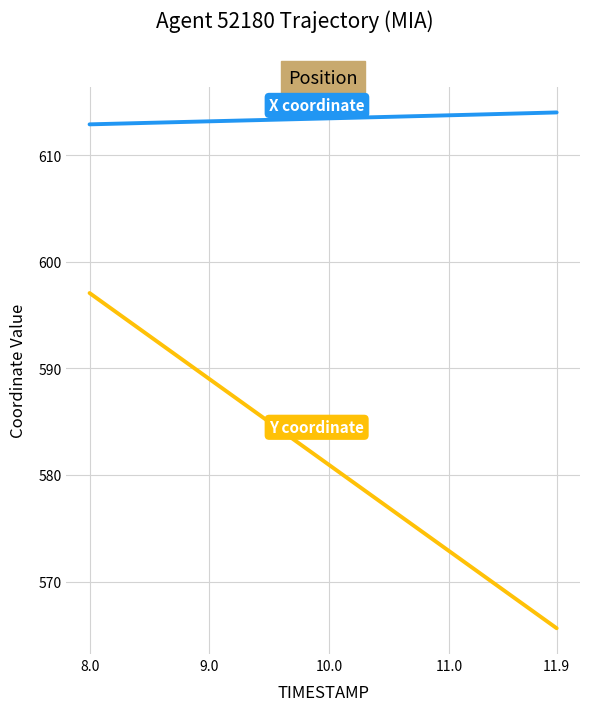

What is the minimum value shown in the chart?

565.6